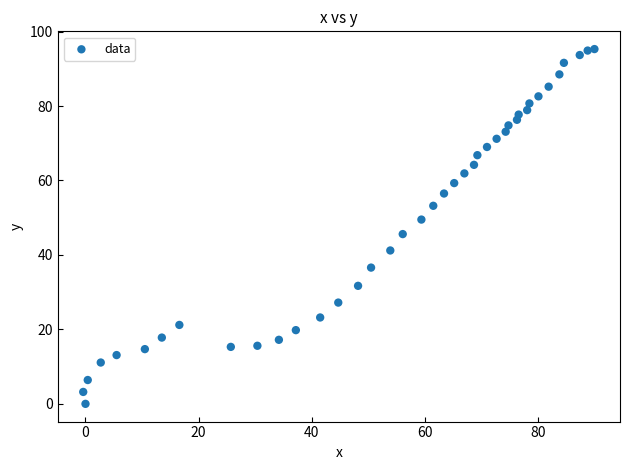

What Y value in the scatter plot is closest to 47?

45.6